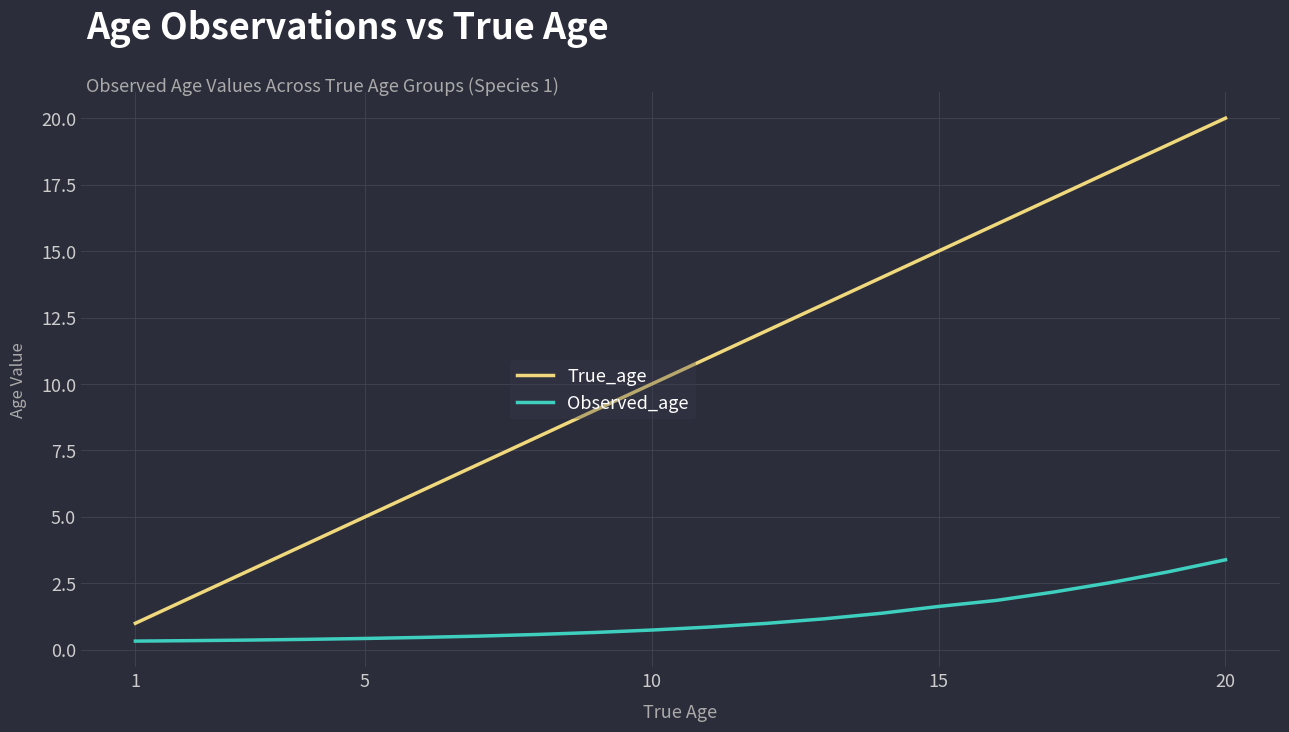

Is this an area chart (filled region under the line)?

No